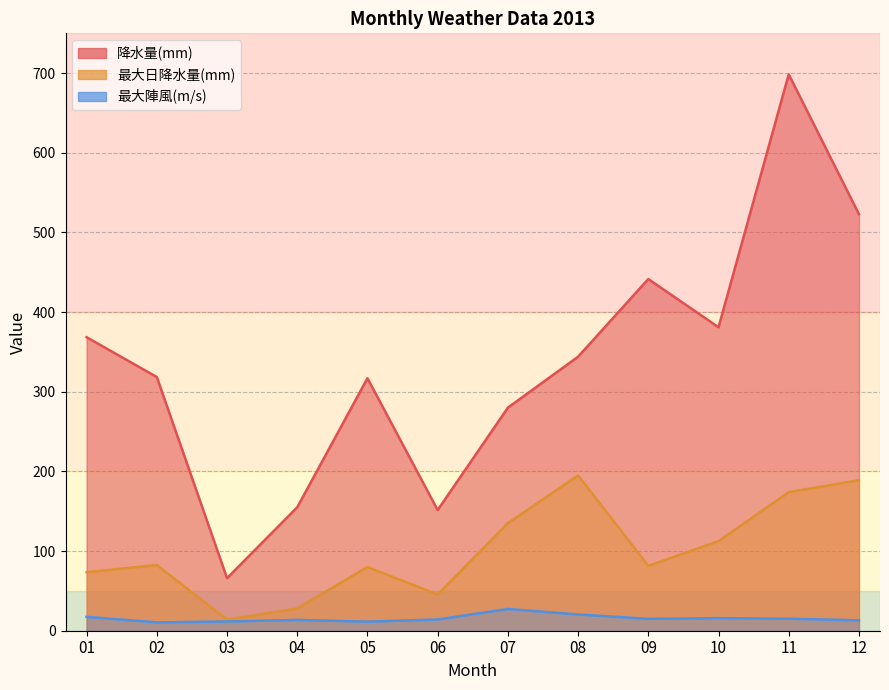

What is the difference between the 最大陣風(m/s) values at 11 and 08?

5.3